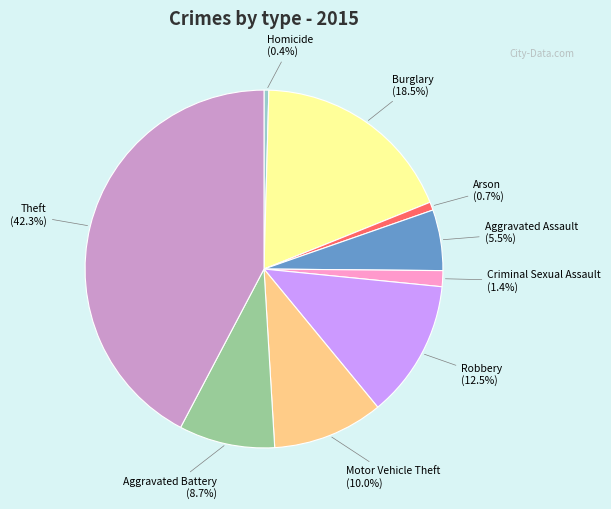

To the nearest percent, what is the average slice percentage?

11%